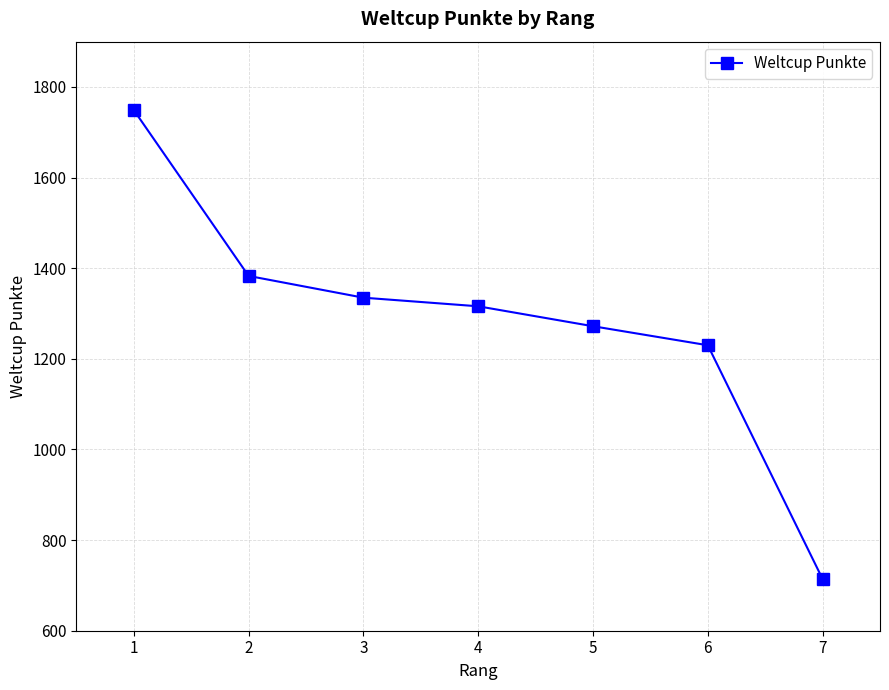

Reading right to left, extract all data points from this chart.

714	1230	1272	1316	1335	1383	1749